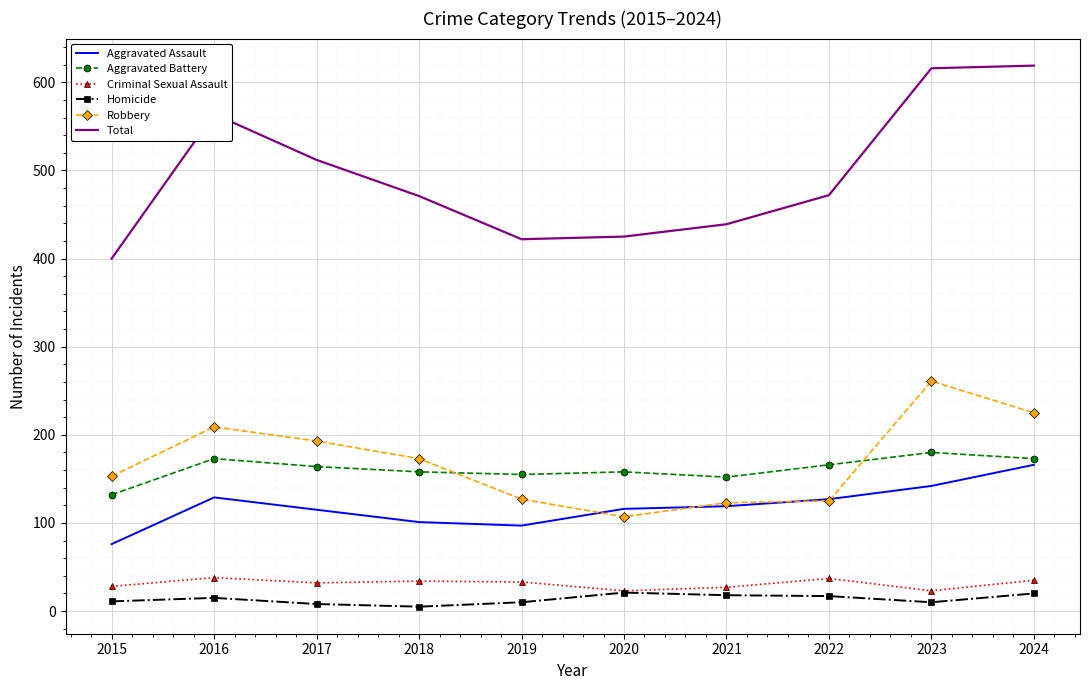

Read the Total value at 2021.

439